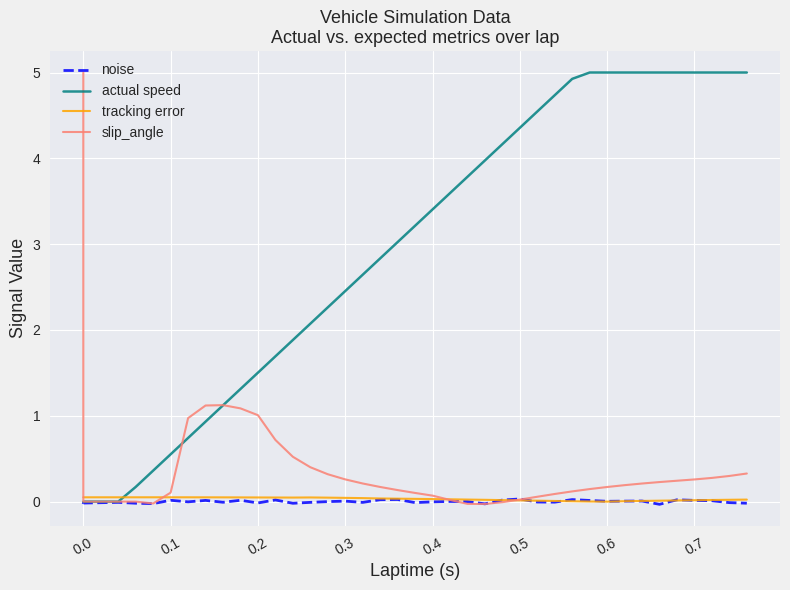

How many lines are shown in the chart?

4